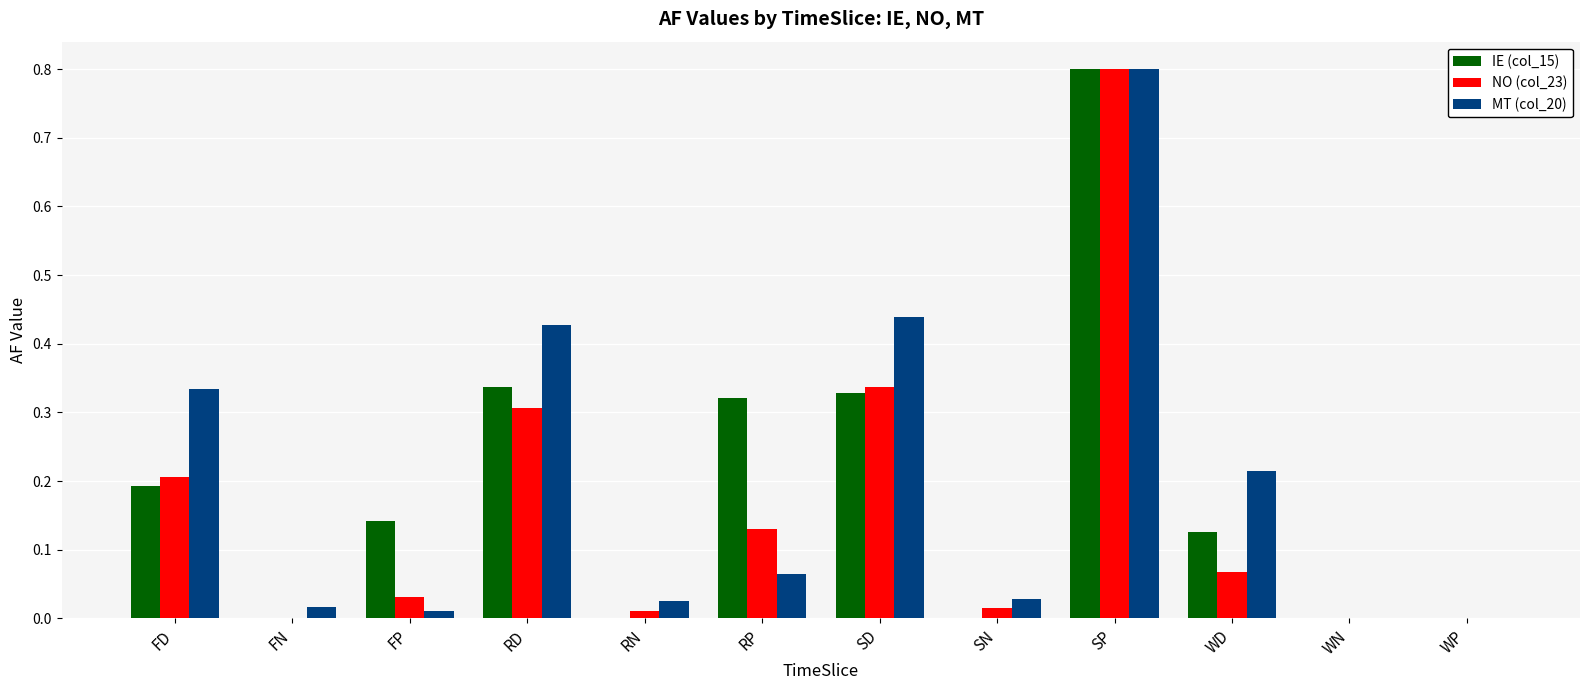

The value of IE (col_15) at WP is 0.0. True or false?

True